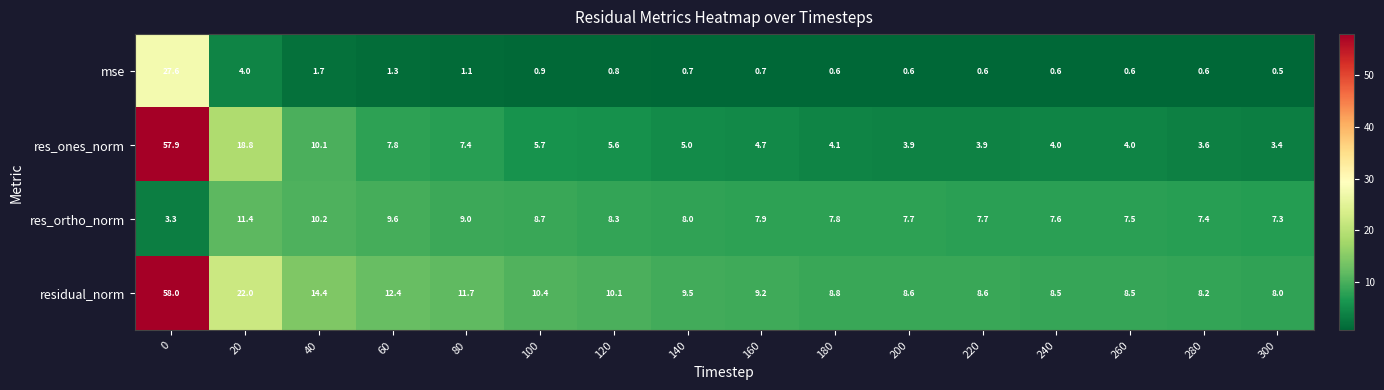

At which label is res_ones_norm closest to 30?

20